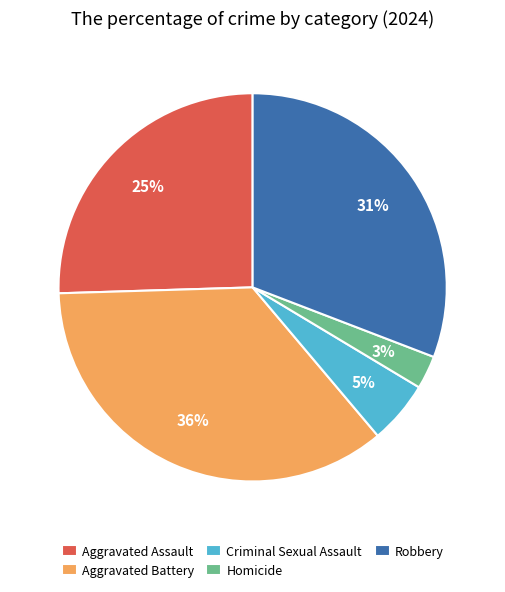

Count the number of slices in the pie.

5